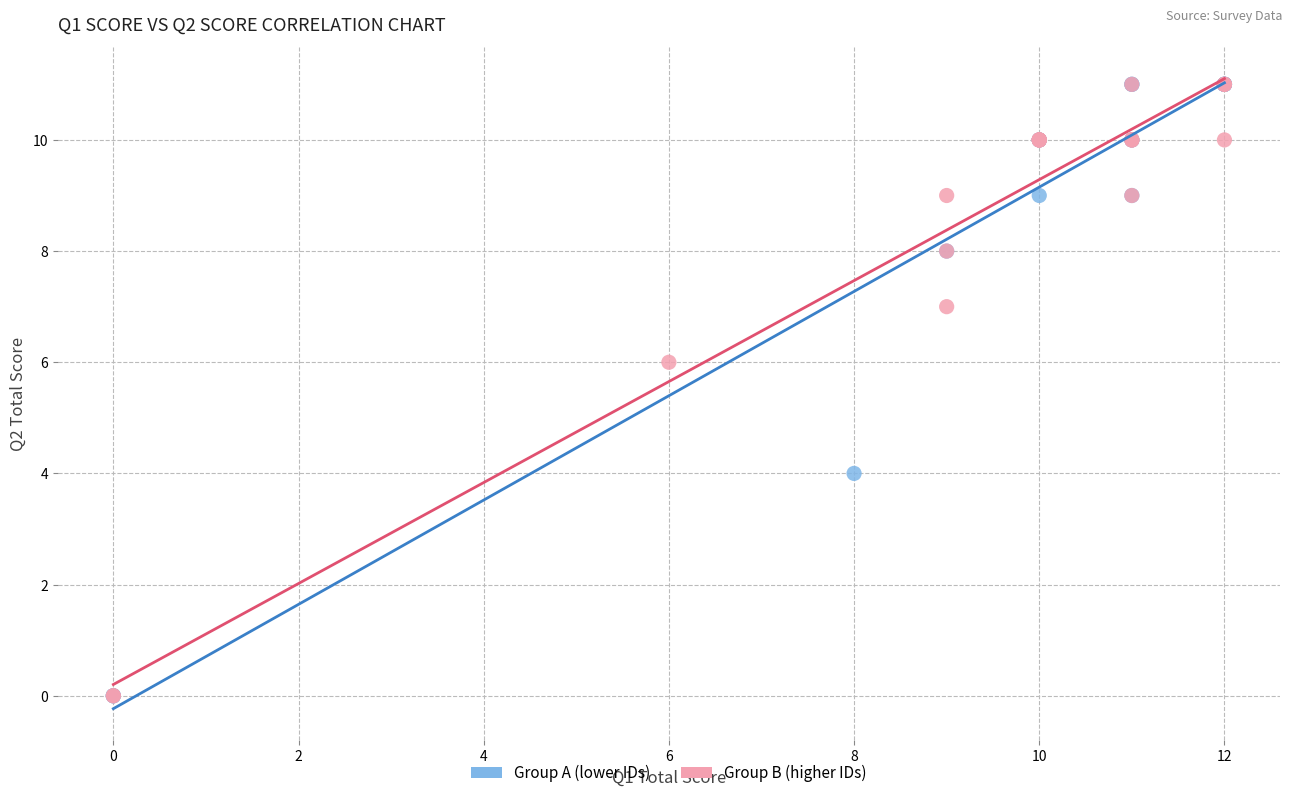

What are all the series names shown in the legend?

Group A (lower IDs), Group B (higher IDs)